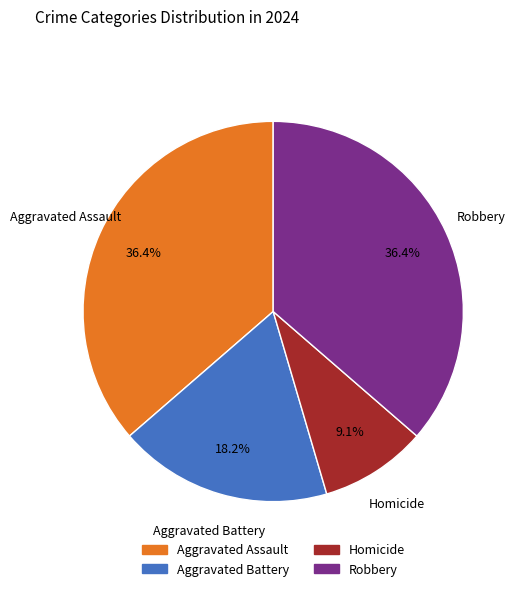

Is it true that Aggravated Assault is 46% of the pie?

False